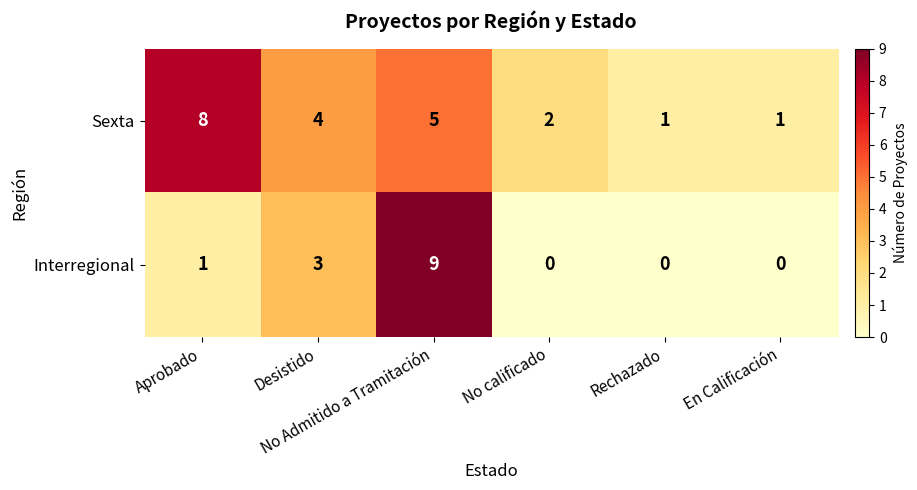

Which series has the largest total across all categories?

Sexta